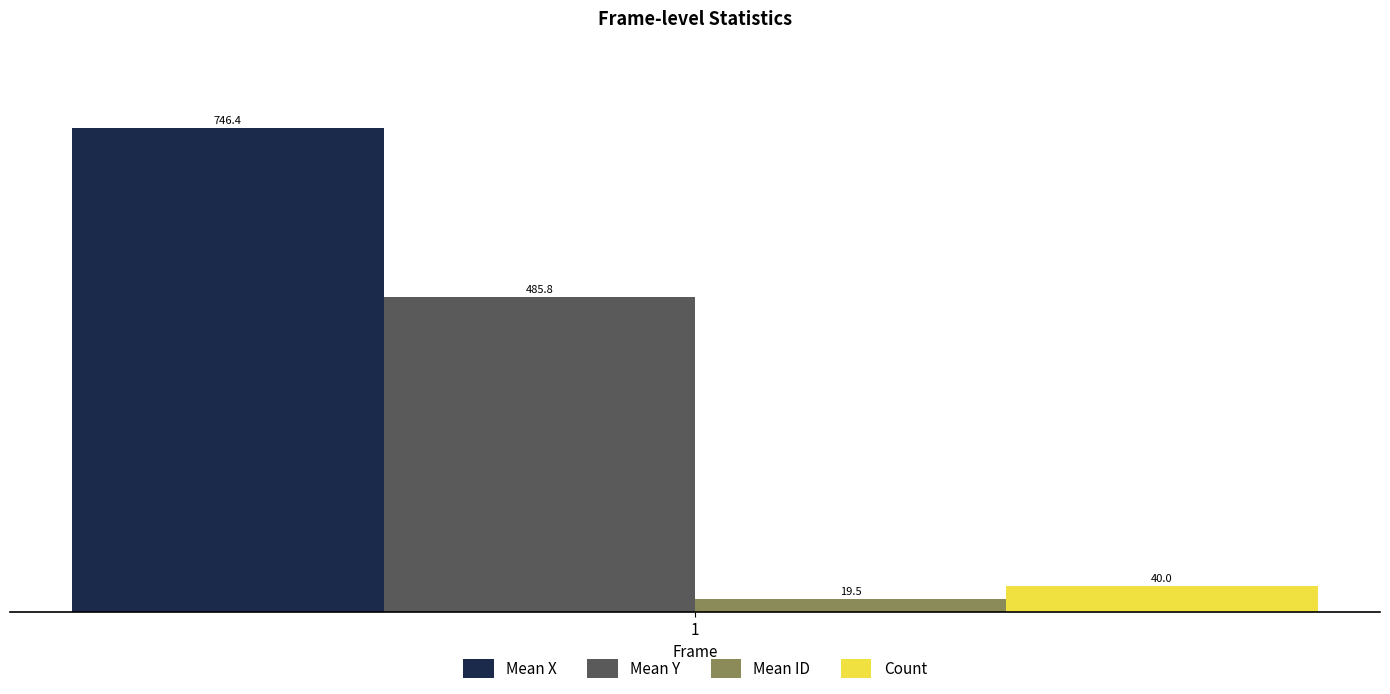

Which series has the widest spread of values?

Mean X